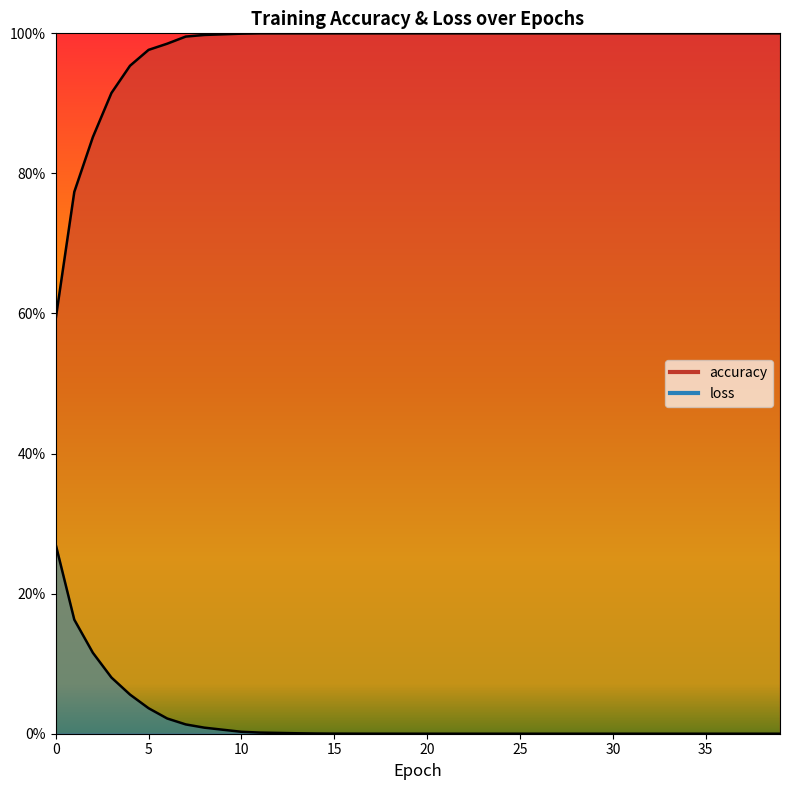

How many lines are shown in the chart?

2